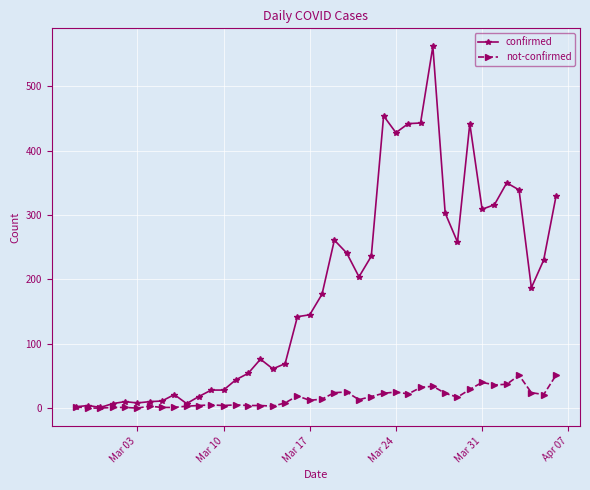

Which series has the largest total across all categories?

confirmed